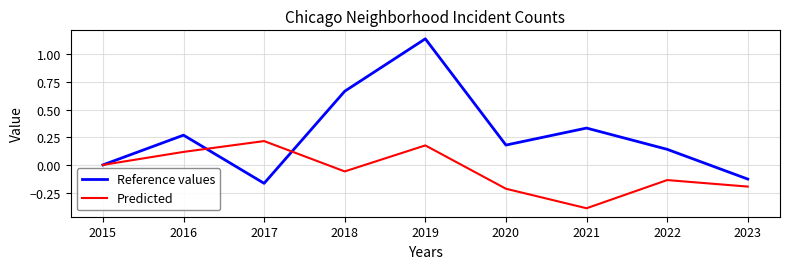

What are all the series names shown in the legend?

Reference values, Predicted